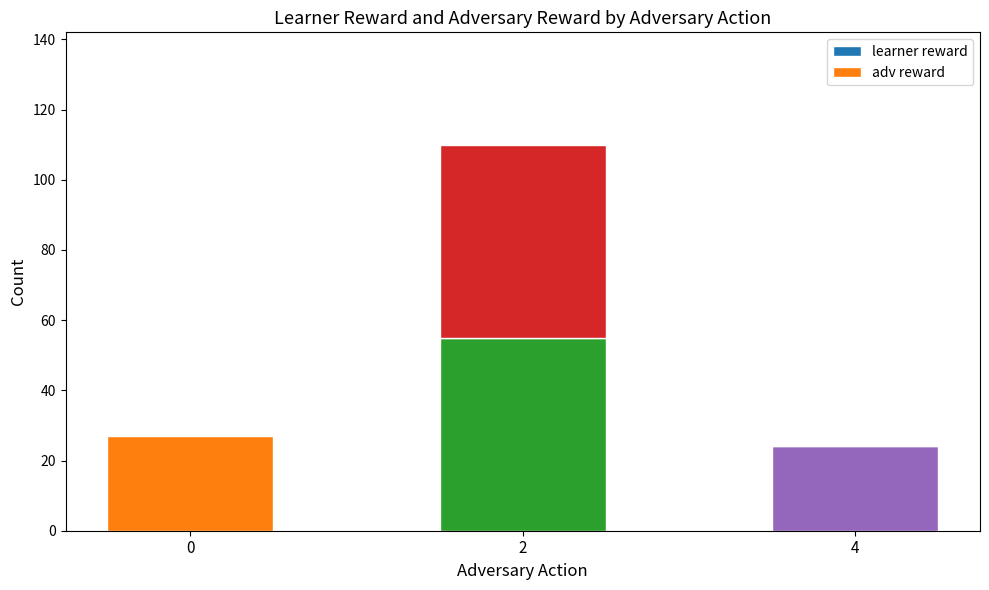

What is the sum of all learner reward values?

79